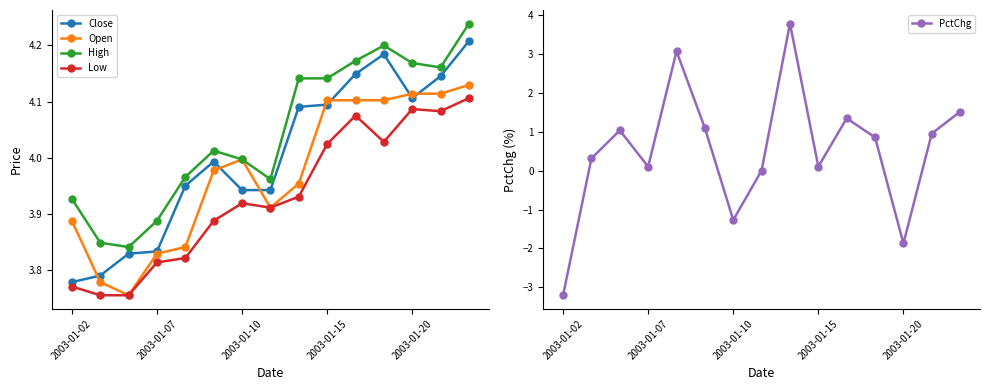

The value of Open at 2003-01-10 is 4.0. True or false?

True